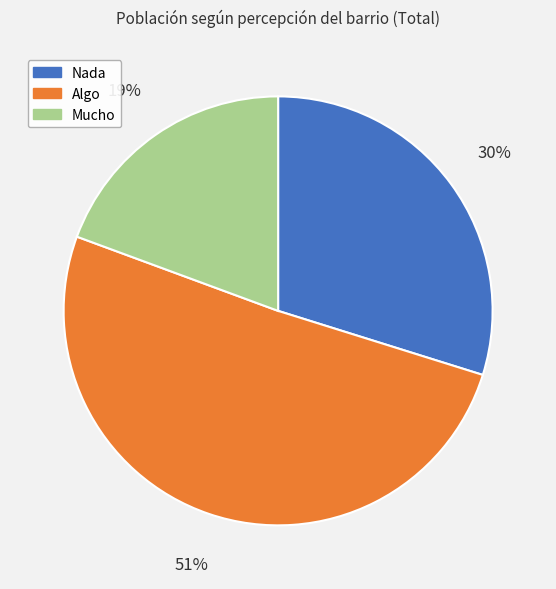

Does Mucho represent more than half of the total?

No